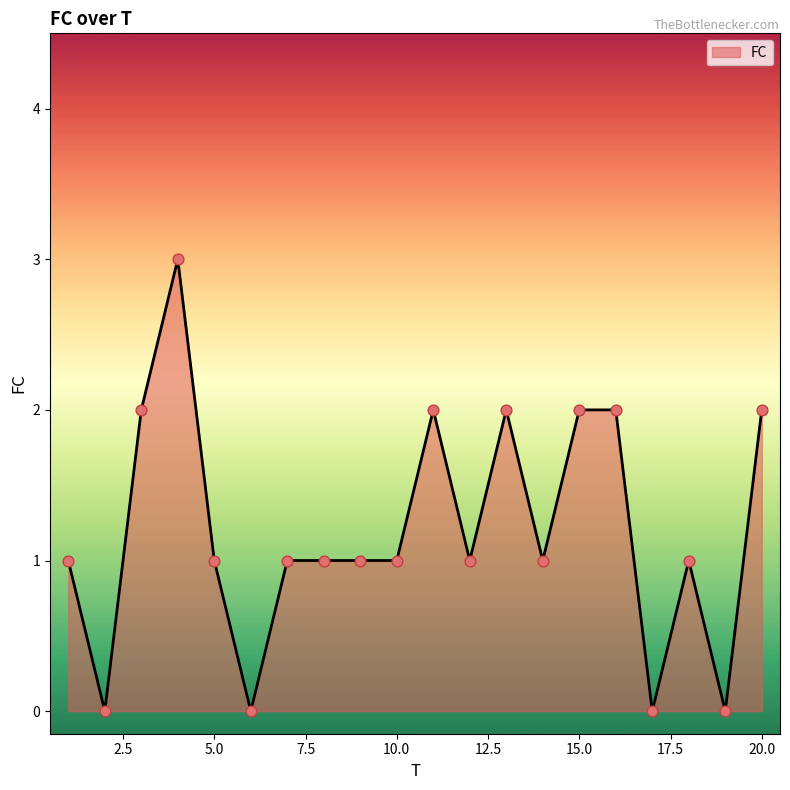

What is the difference between the maximum and minimum values?

3